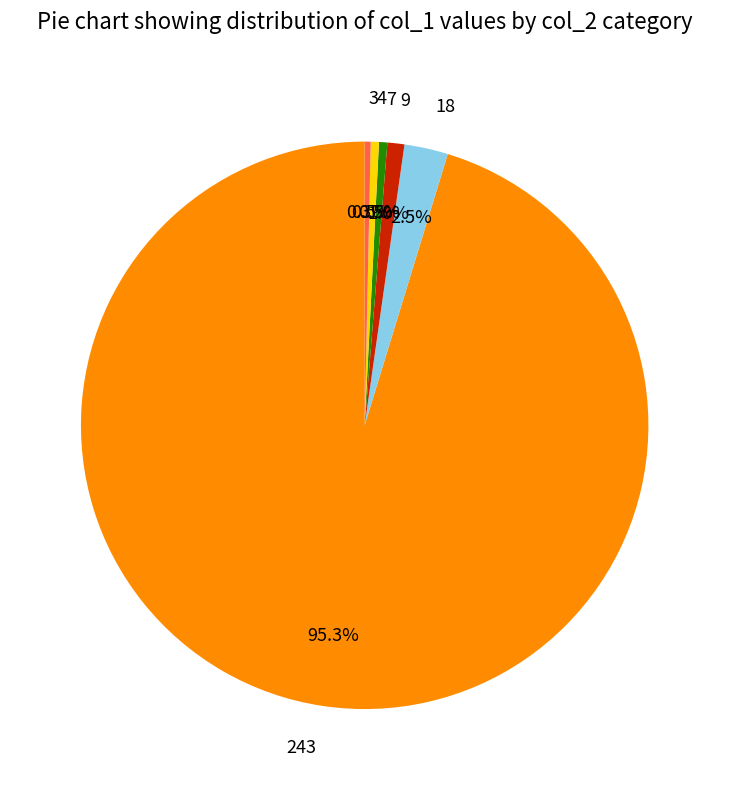

How many slices are in this pie chart?

6